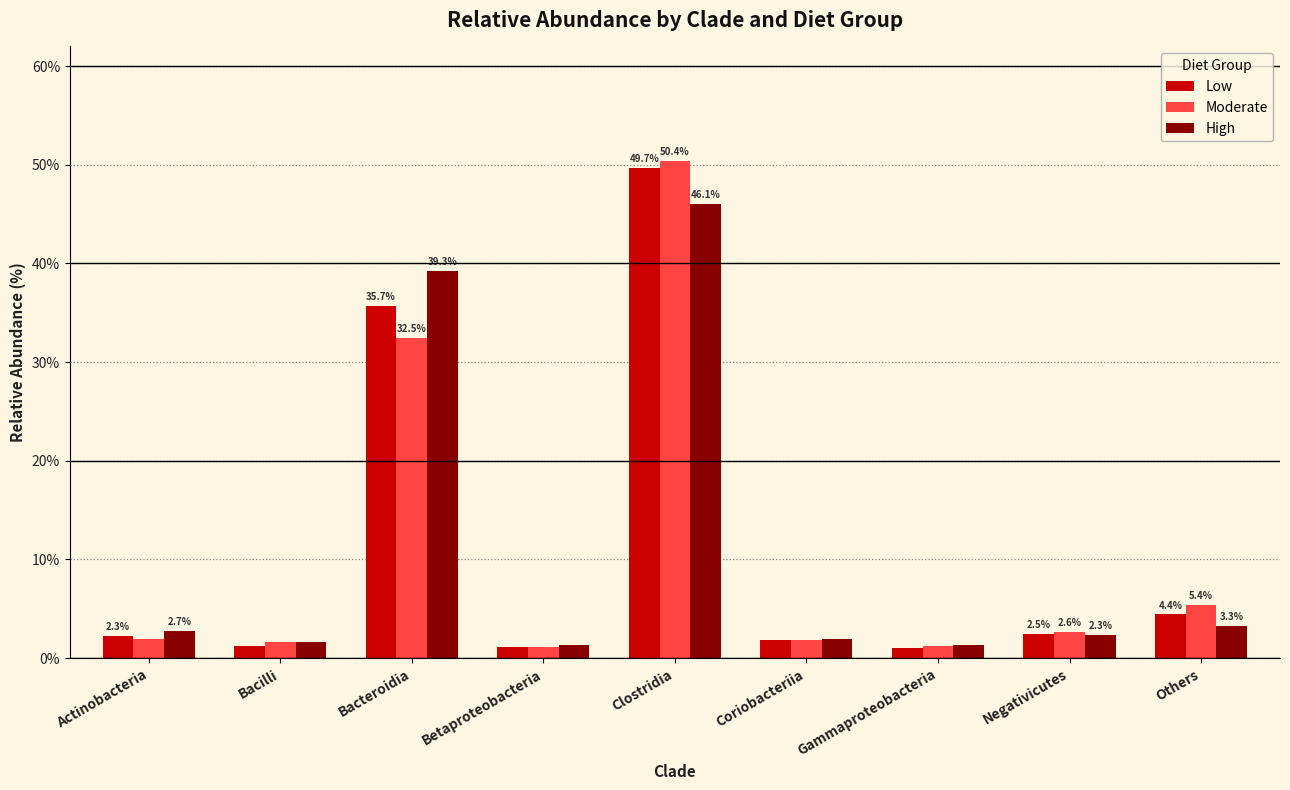

What is the sum of the High values at Gammaproteobacteria and Betaproteobacteria?

2.6